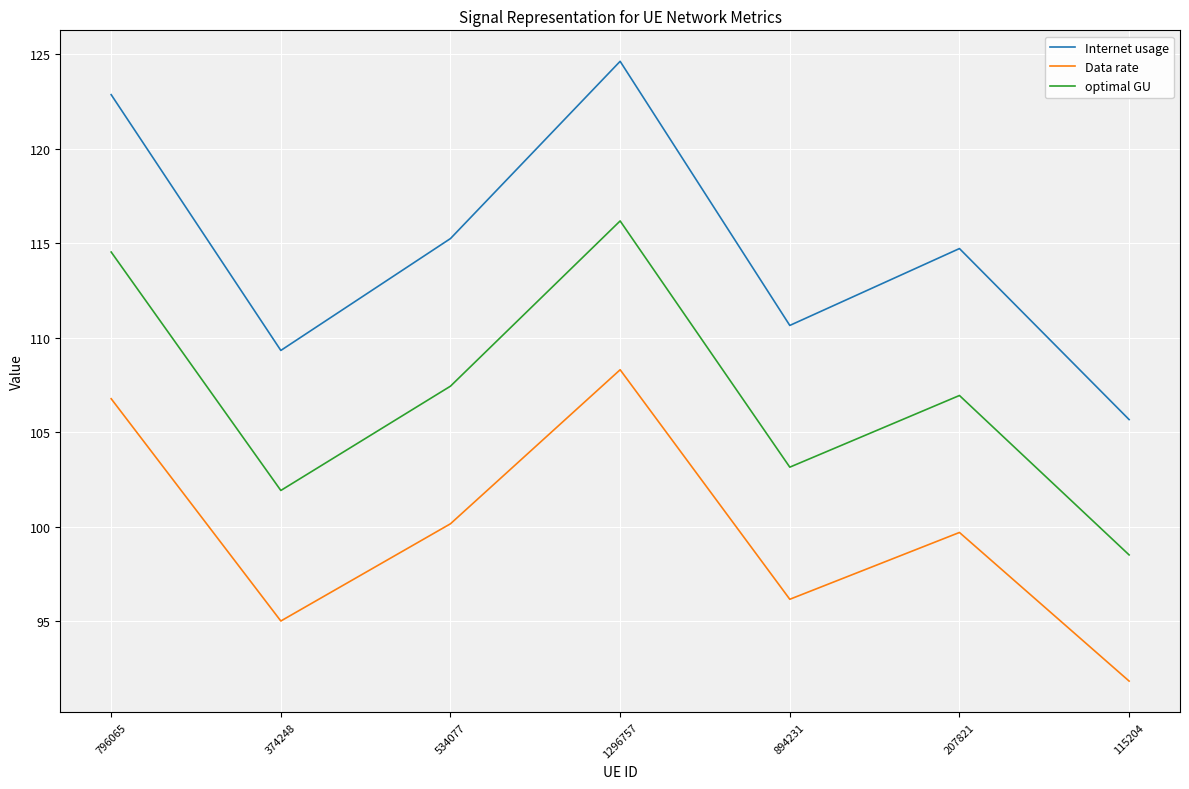

Which series changed the most between 207821 and 115204?

Internet usage